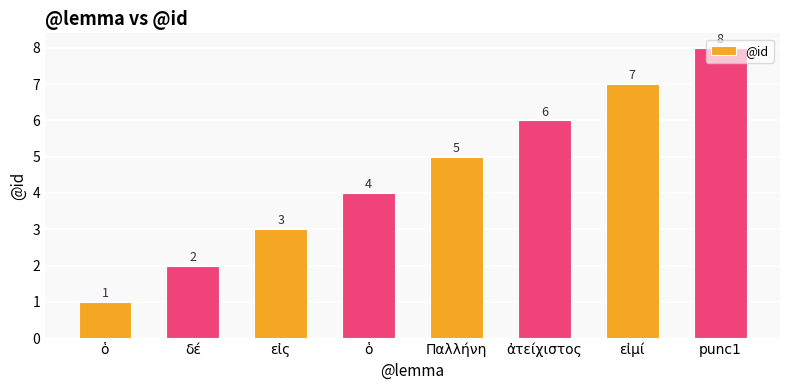

Which has a higher value, εἰς or ὁ?

εἰς